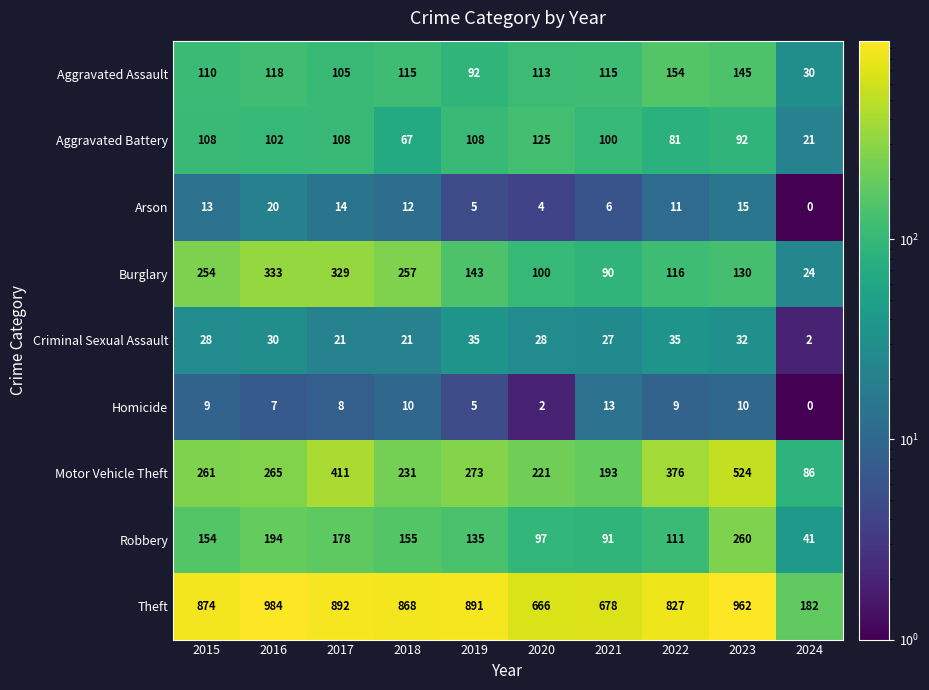

What is the greatest value displayed?

984